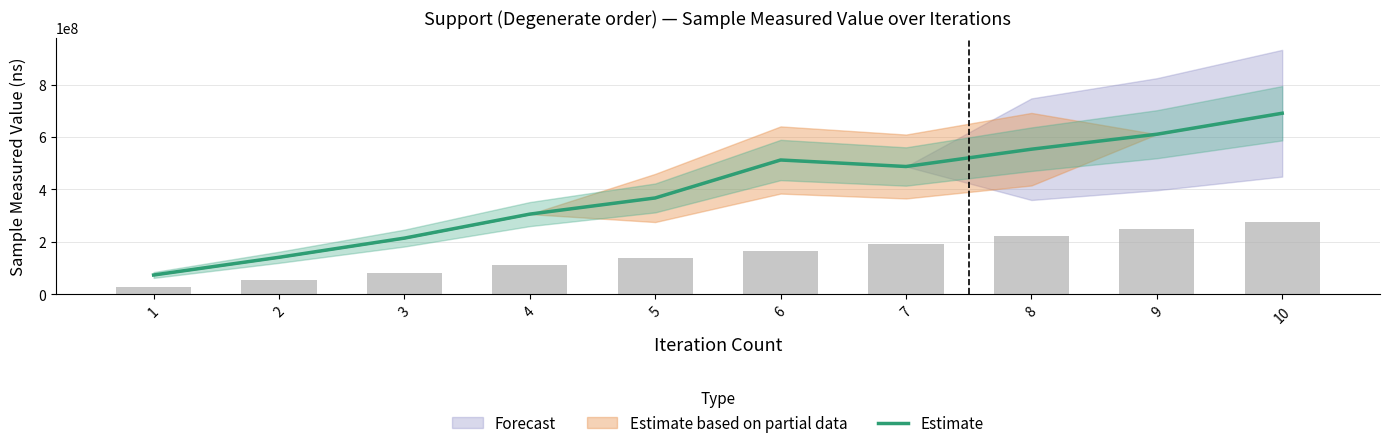

Does the chart contain any negative values?

No